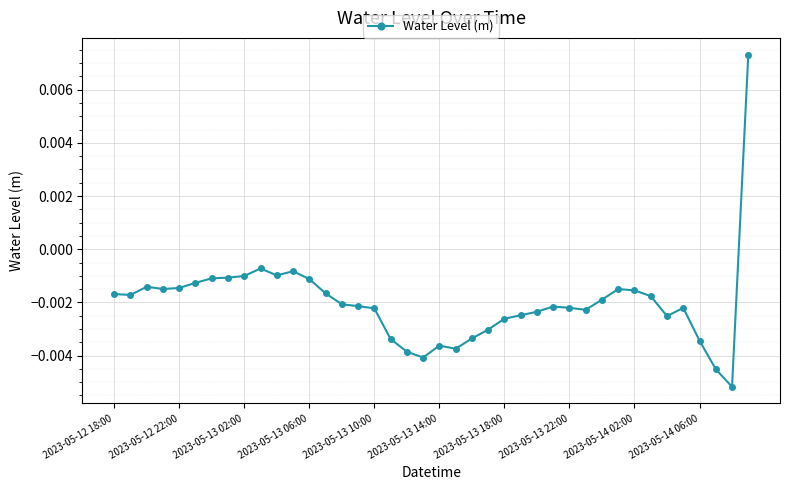

How many data points are less than 0?

39